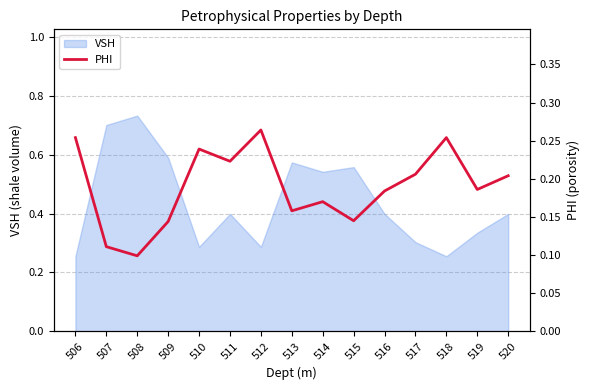

Which label corresponds to the smallest value in the chart?

508